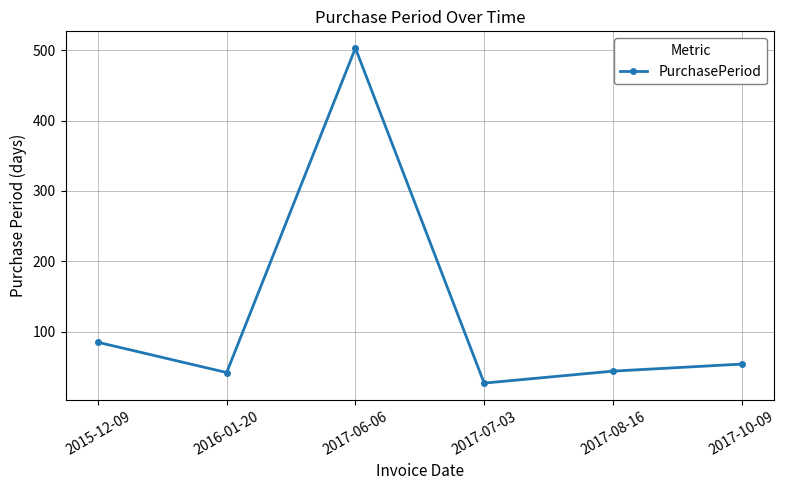

What is the smallest value displayed?

27